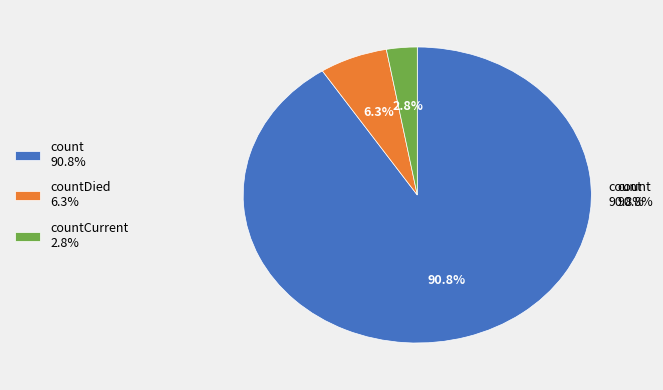

To the nearest percent, what is the combined percentage of count and countDied?

97%